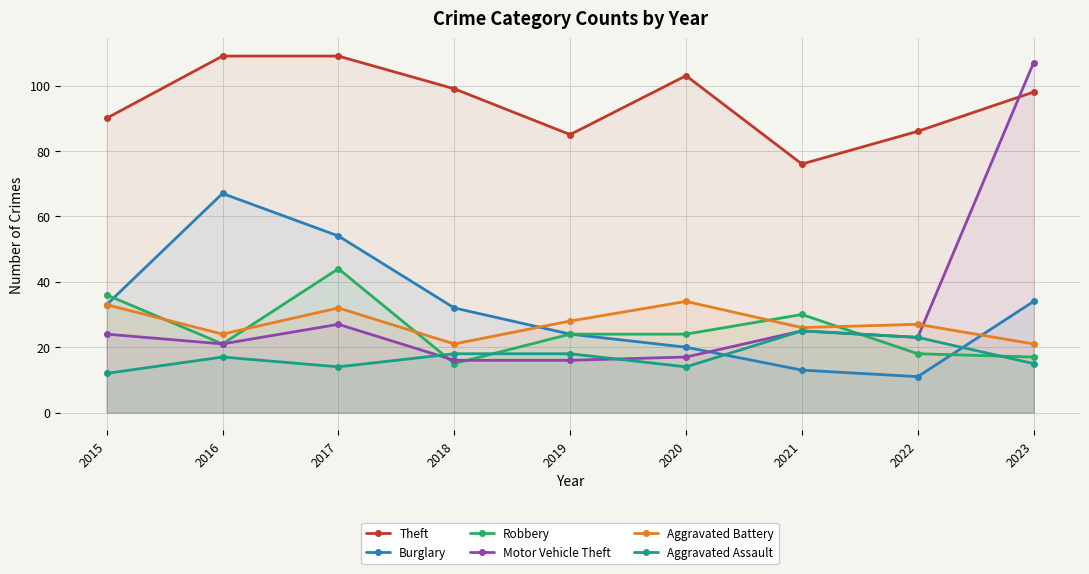

What is the greatest value displayed?

109